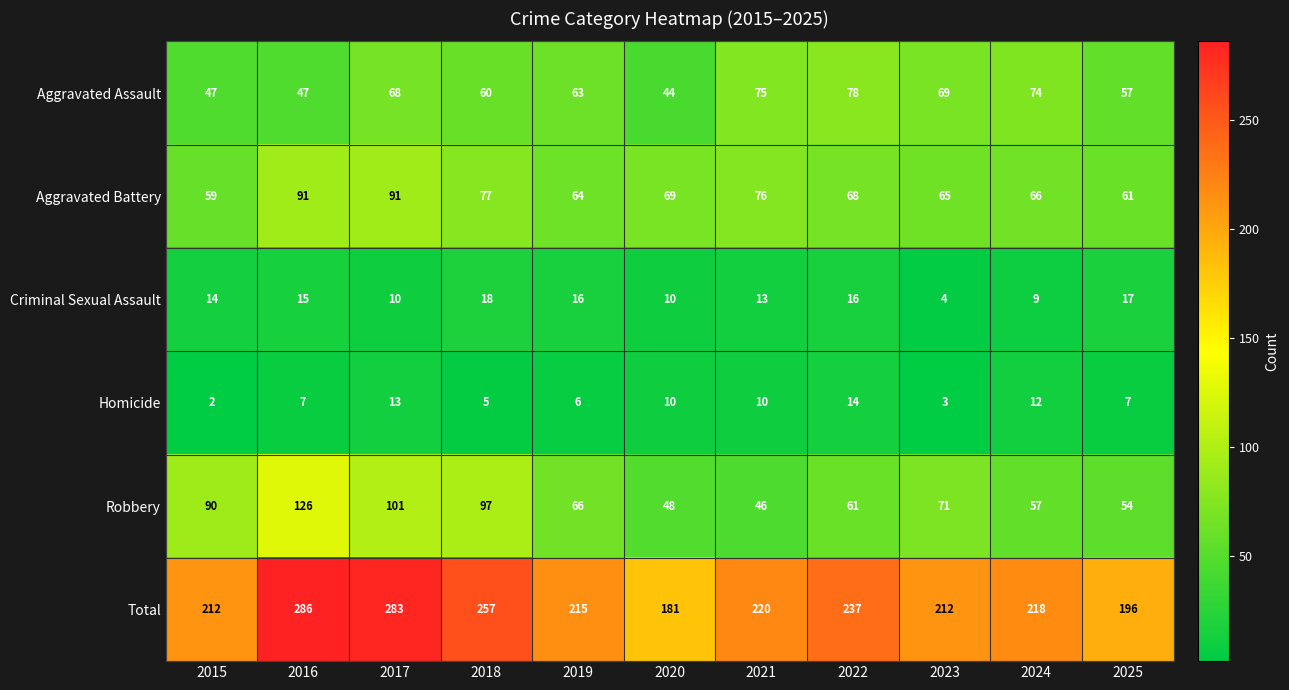

At 2023, list the series in order from largest to smallest.

Total, Robbery, Aggravated Assault, Aggravated Battery, Criminal Sexual Assault, Homicide